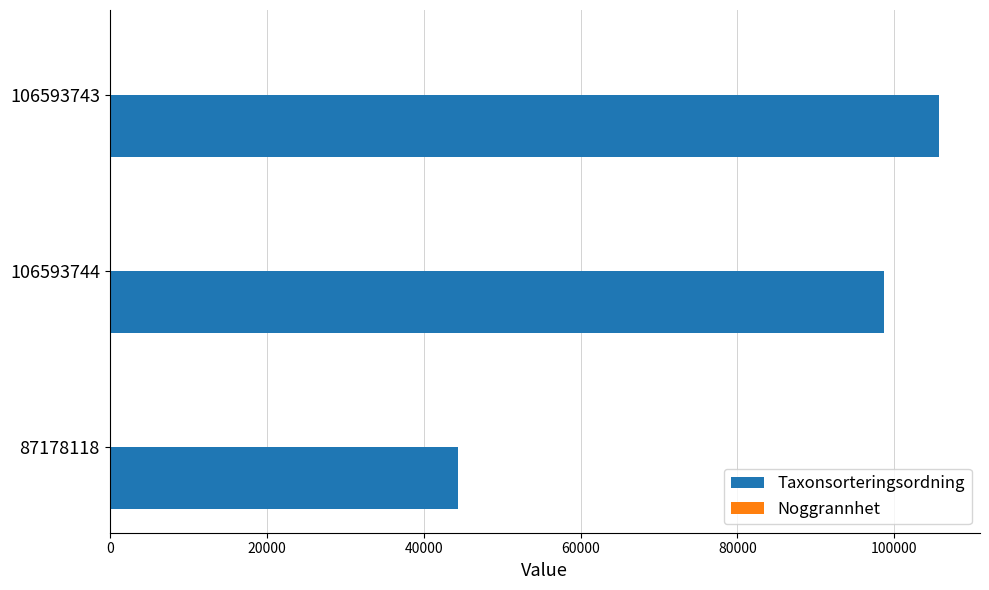

Which series has the largest total across all categories?

Taxonsorteringsordning